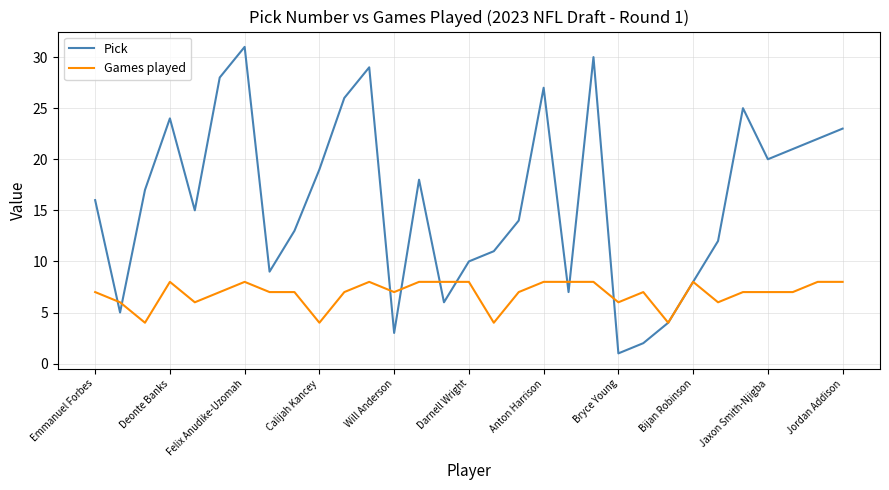

What is the highest value of the Pick series?

31